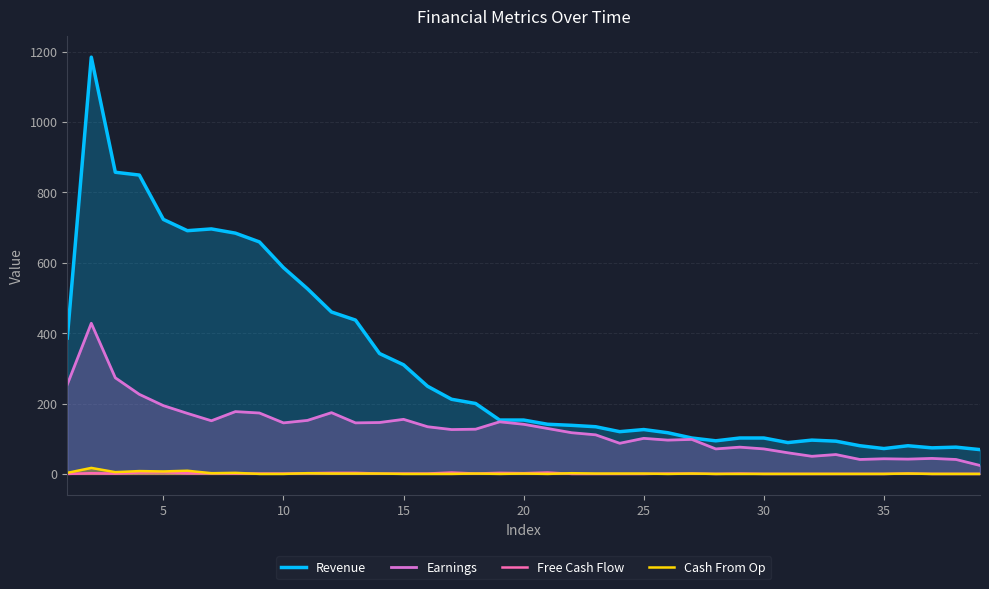

What is the maximum value shown in the chart?

1184